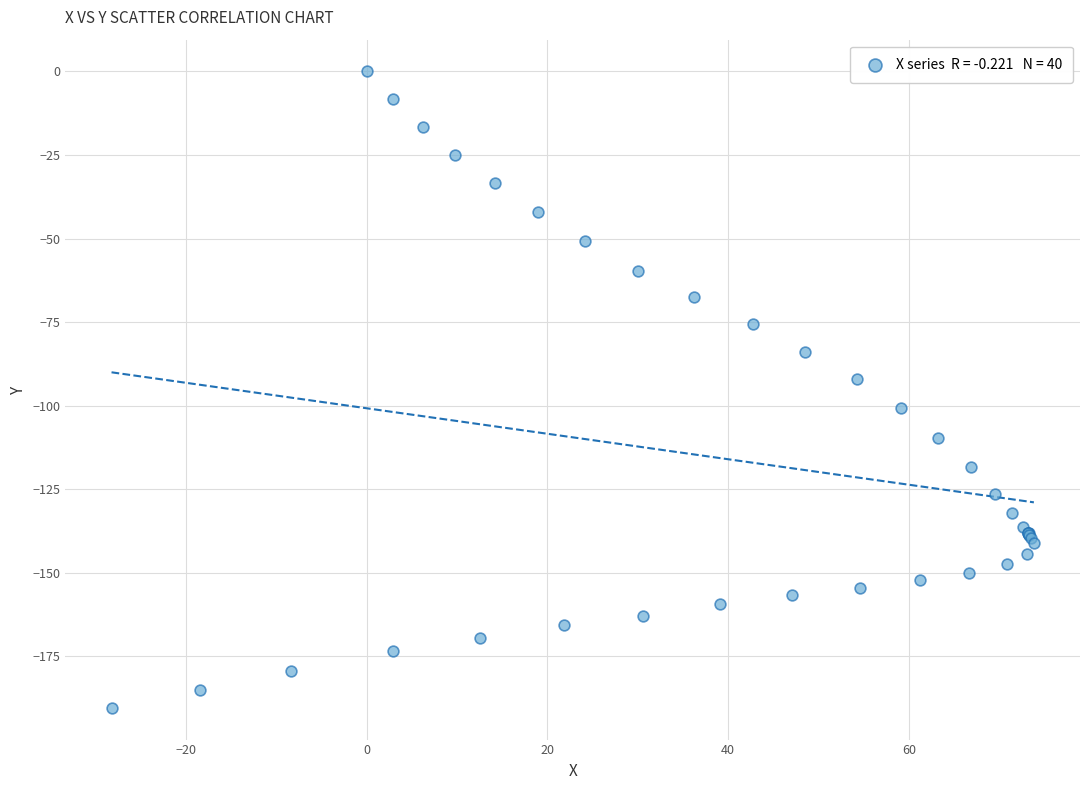

What Y value in the scatter plot is closest to -95?

-91.9